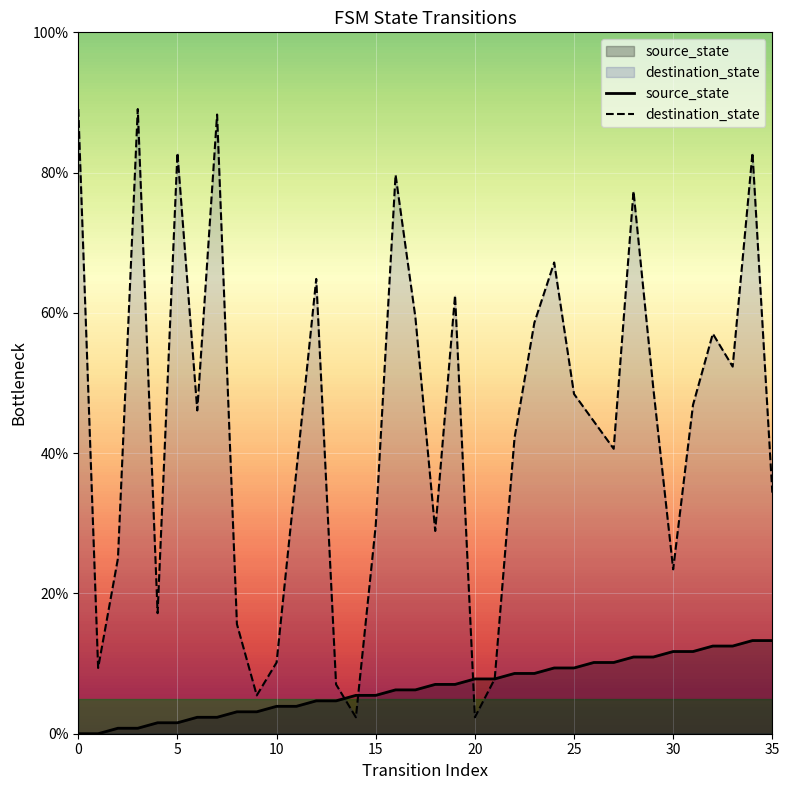

The value of source_state at 20 is 7.8. True or false?

True